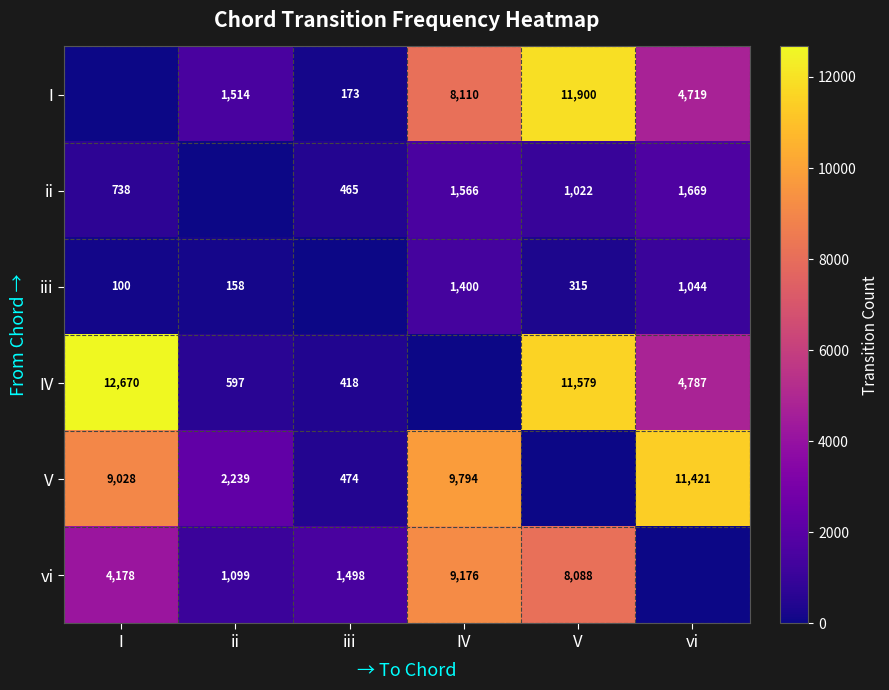

What is the difference between the I values at IV and ii?

6596